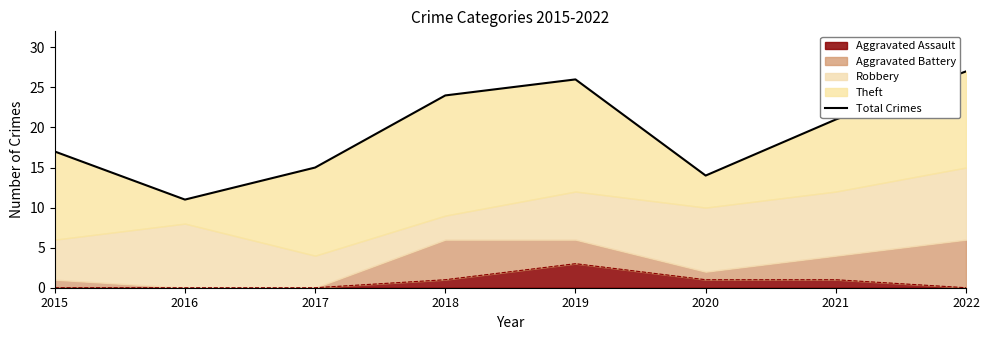

List the labels in order of value, largest first.

2022, 2019, 2018, 2021, 2015, 2017, 2020, 2016